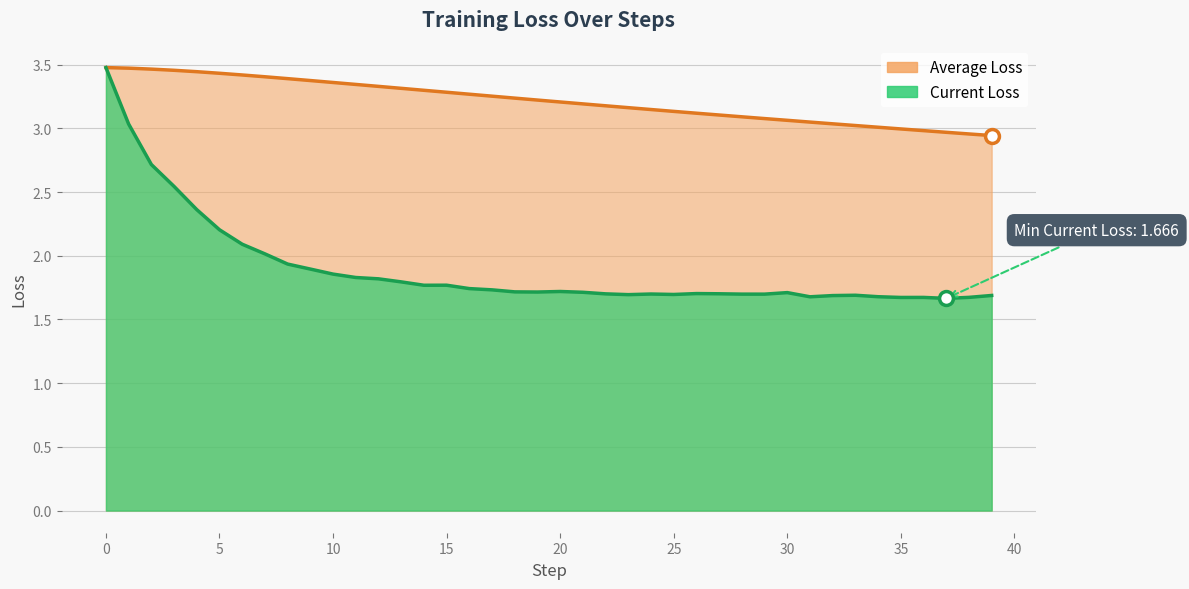

Is it true that Current Loss equals 1.7 at 24?

True